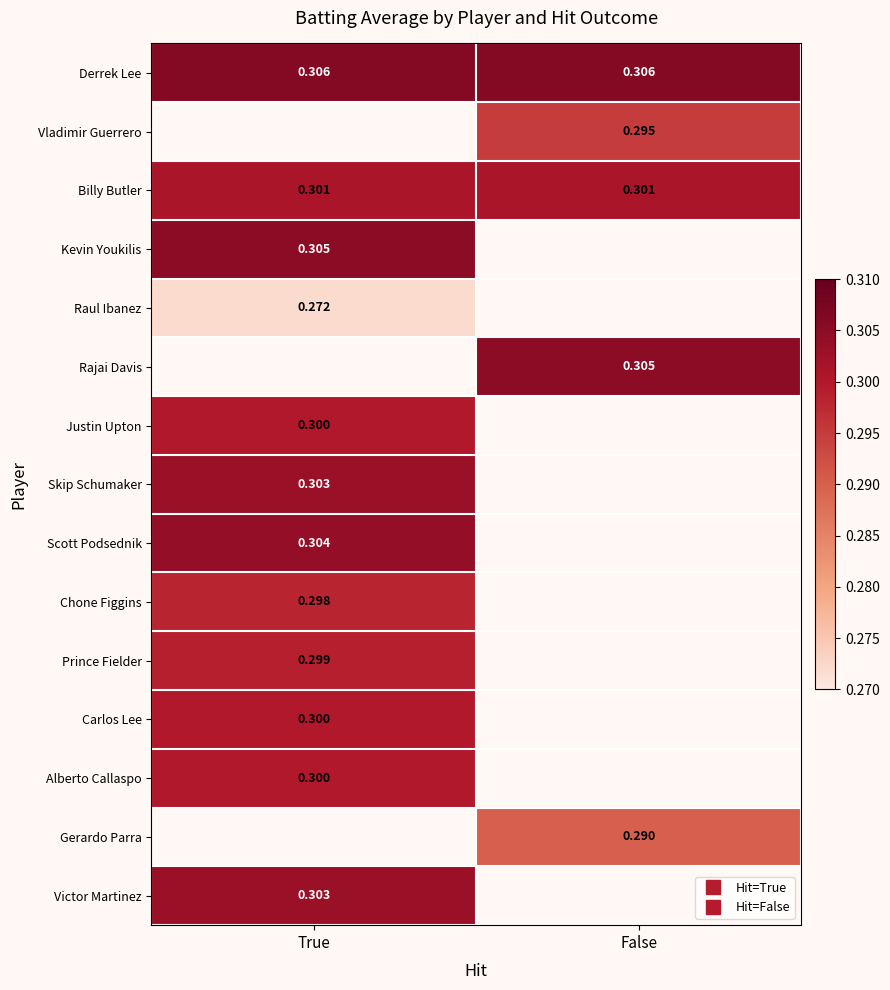

The value of Skip Schumaker at True is 0.3. True or false?

True